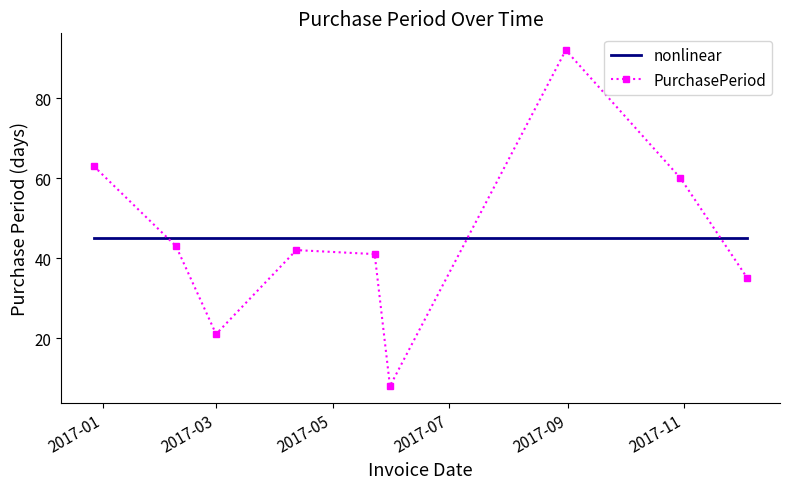

Which series has the widest spread of values?

PurchasePeriod